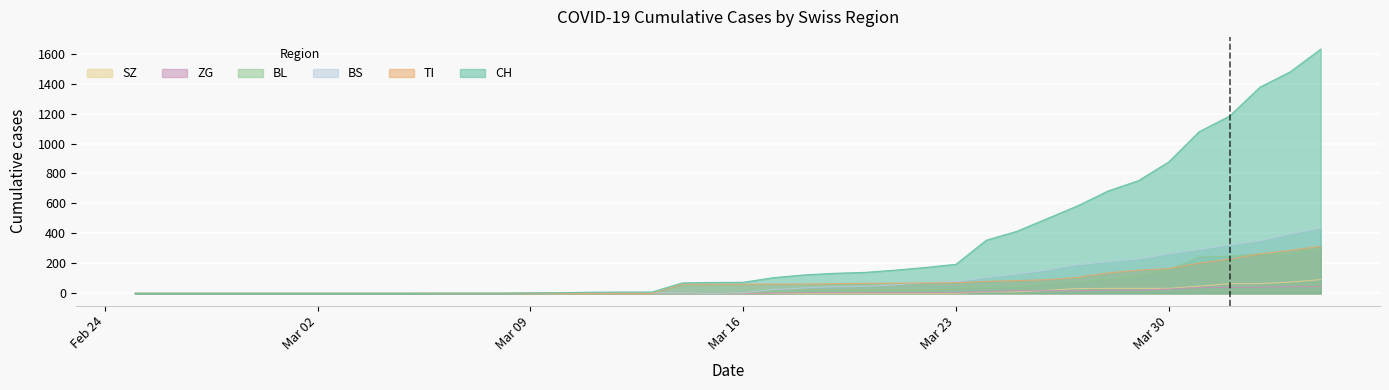

What is the maximum value shown in the chart?

1630